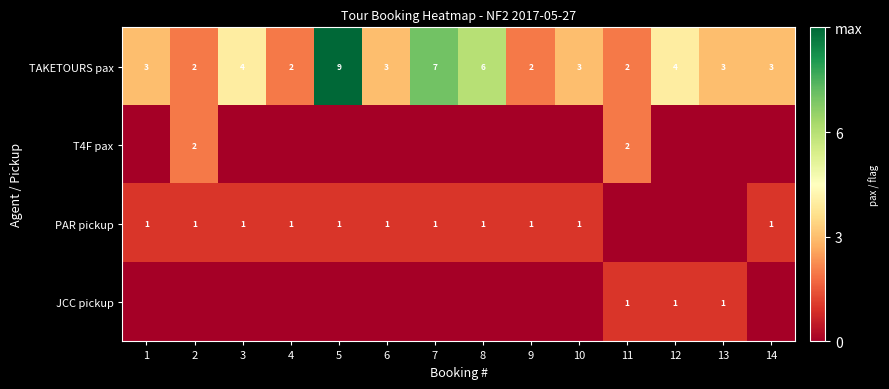

What is the maximum value for TAKETOURS pax?

9